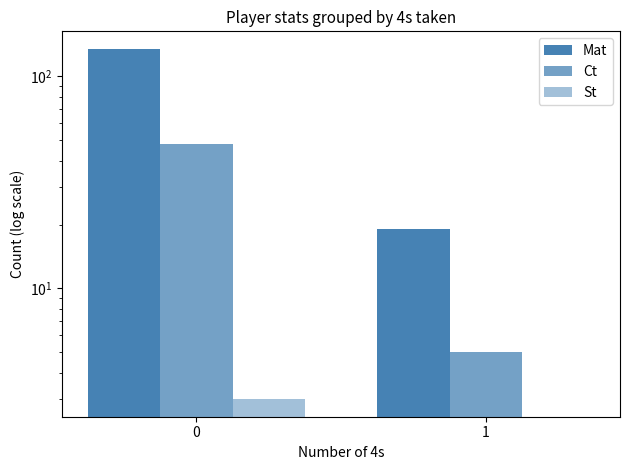

At which label is Ct closest to 26?

1